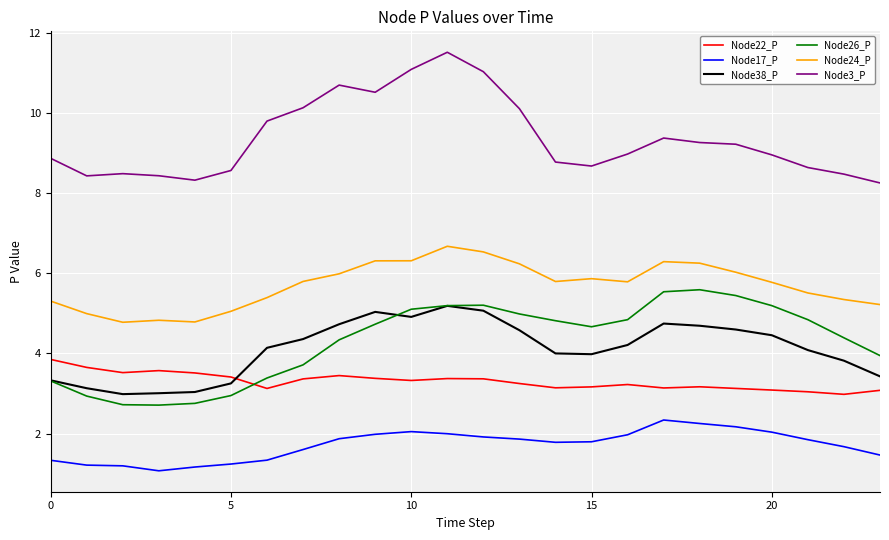

True or false: Node38_P and Node22_P intersect in this chart.

True